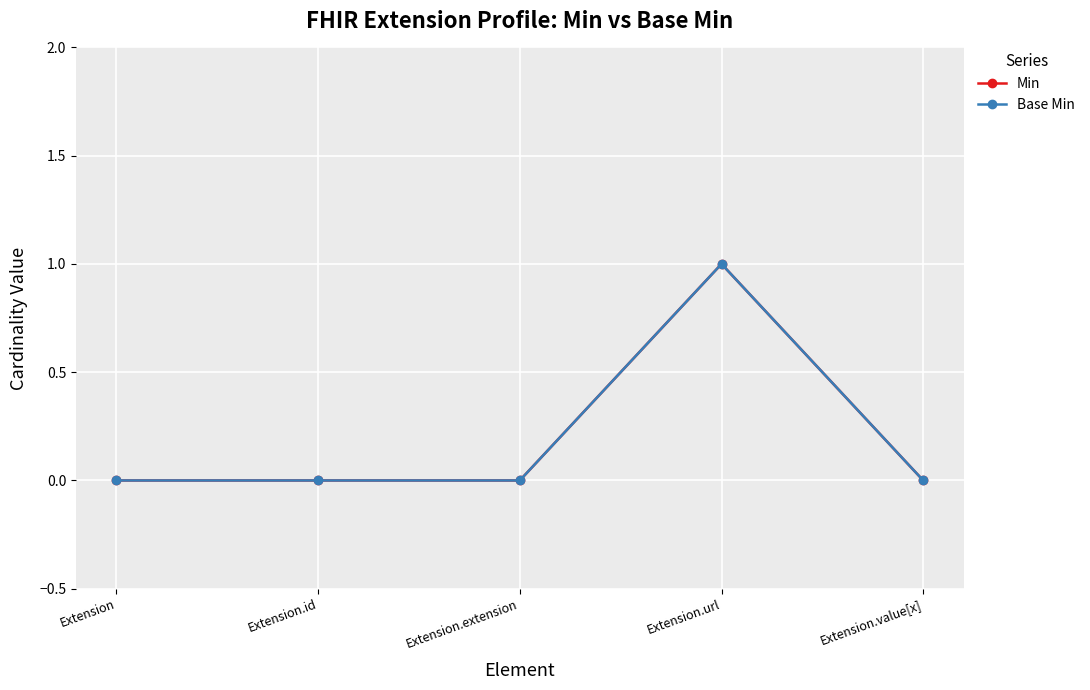

Reading left to right, transcribe all the data shown in this chart.

Min: Extension=0	Extension.id=0	Extension.extension=0	Extension.url=1	Extension.value[x]=0
Base Min: Extension=0	Extension.id=0	Extension.extension=0	Extension.url=1	Extension.value[x]=0